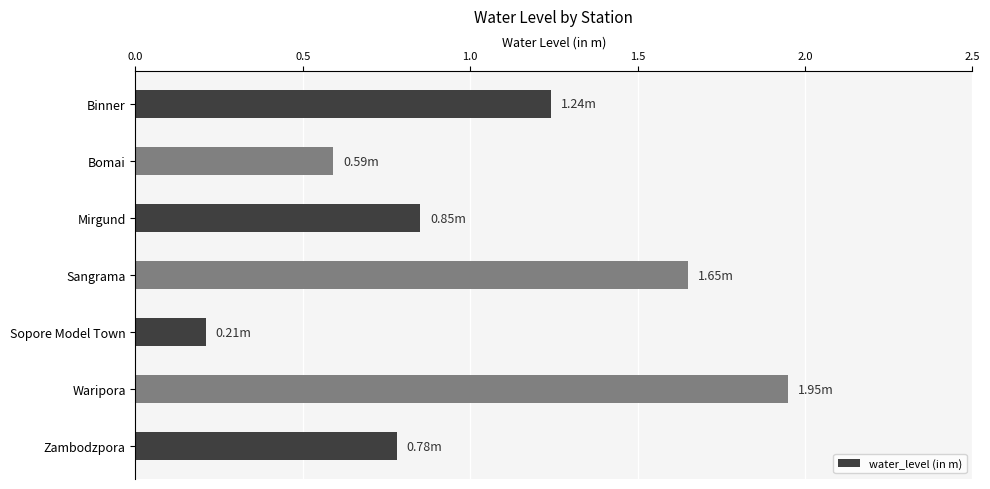

How many bars are there in total?

7